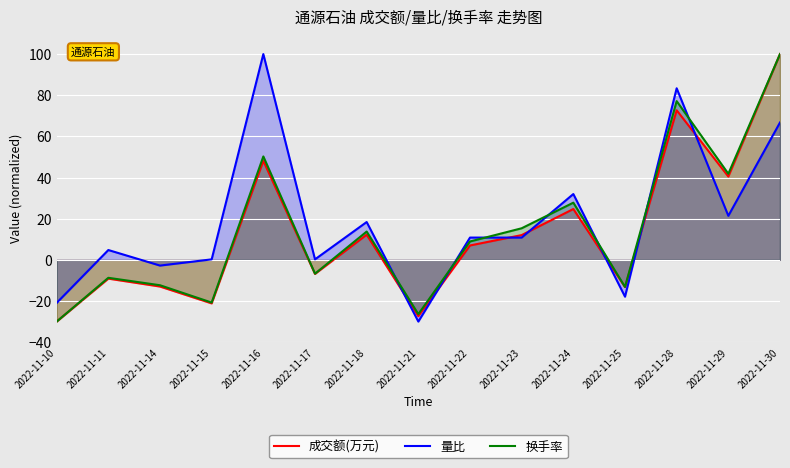

In 成交额(万元), how many points are higher than both neighbors (excluding endpoints)?

5